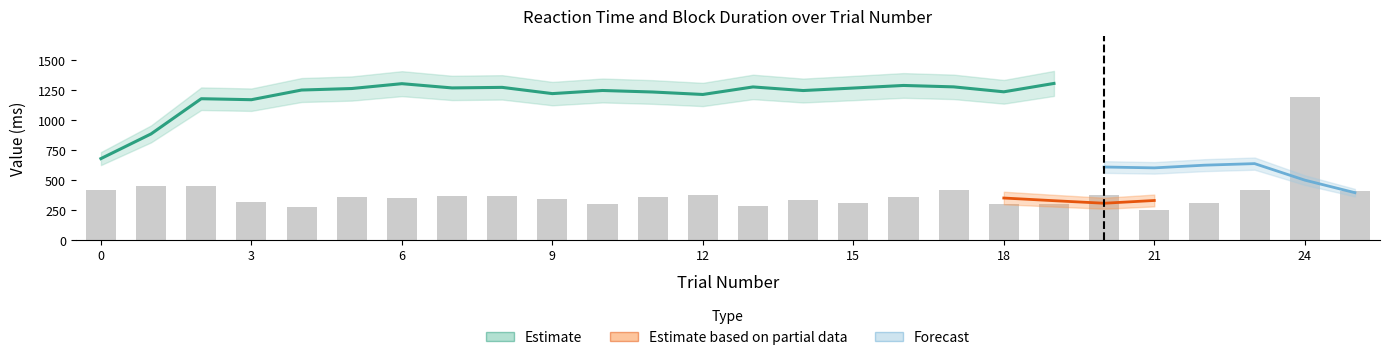

Between 14 and 21, which series saw the biggest shift?

block_duration